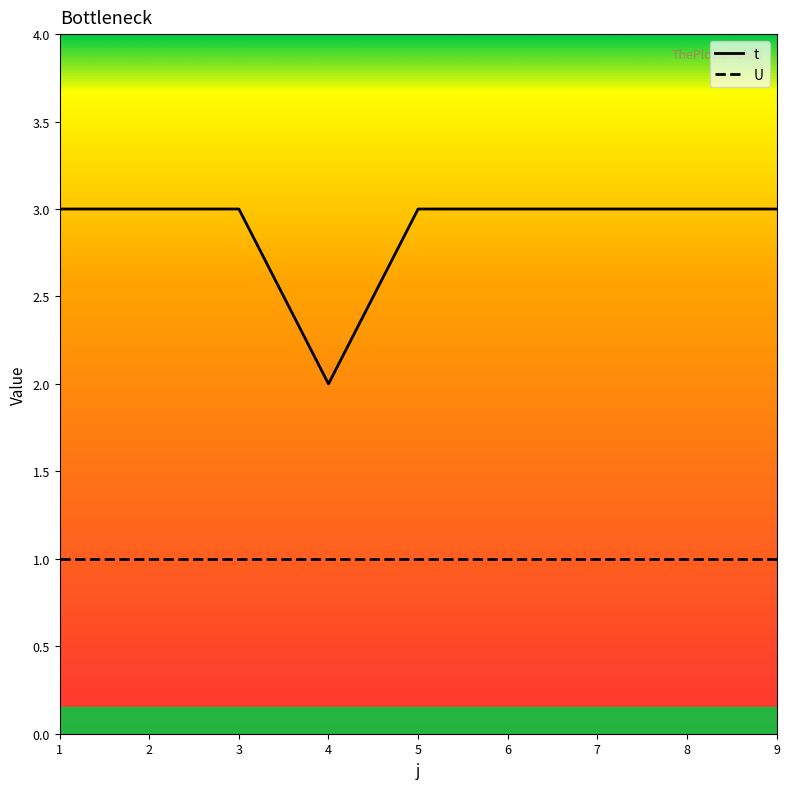

True or false: t has a value of 3 at 4.

False